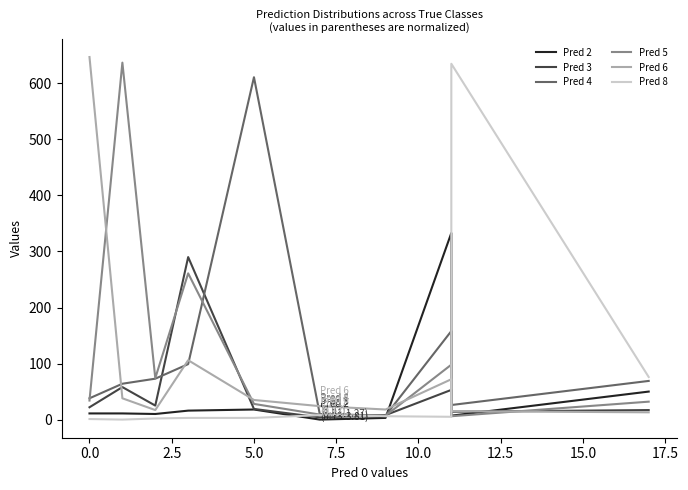

What are all the series names shown in the legend?

Pred 2, Pred 3, Pred 4, Pred 5, Pred 6, Pred 8